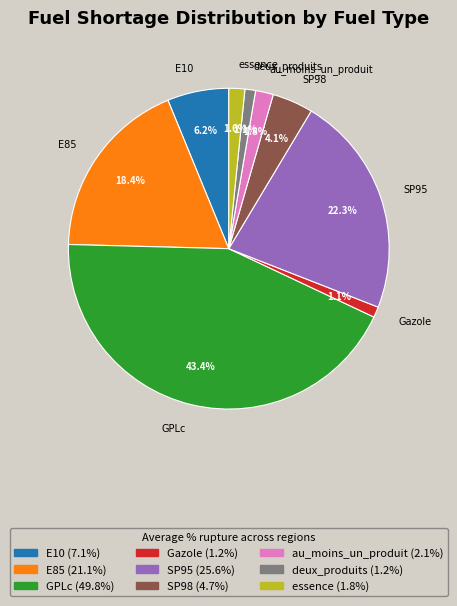

Is it true that E10 is 1% of the pie?

False